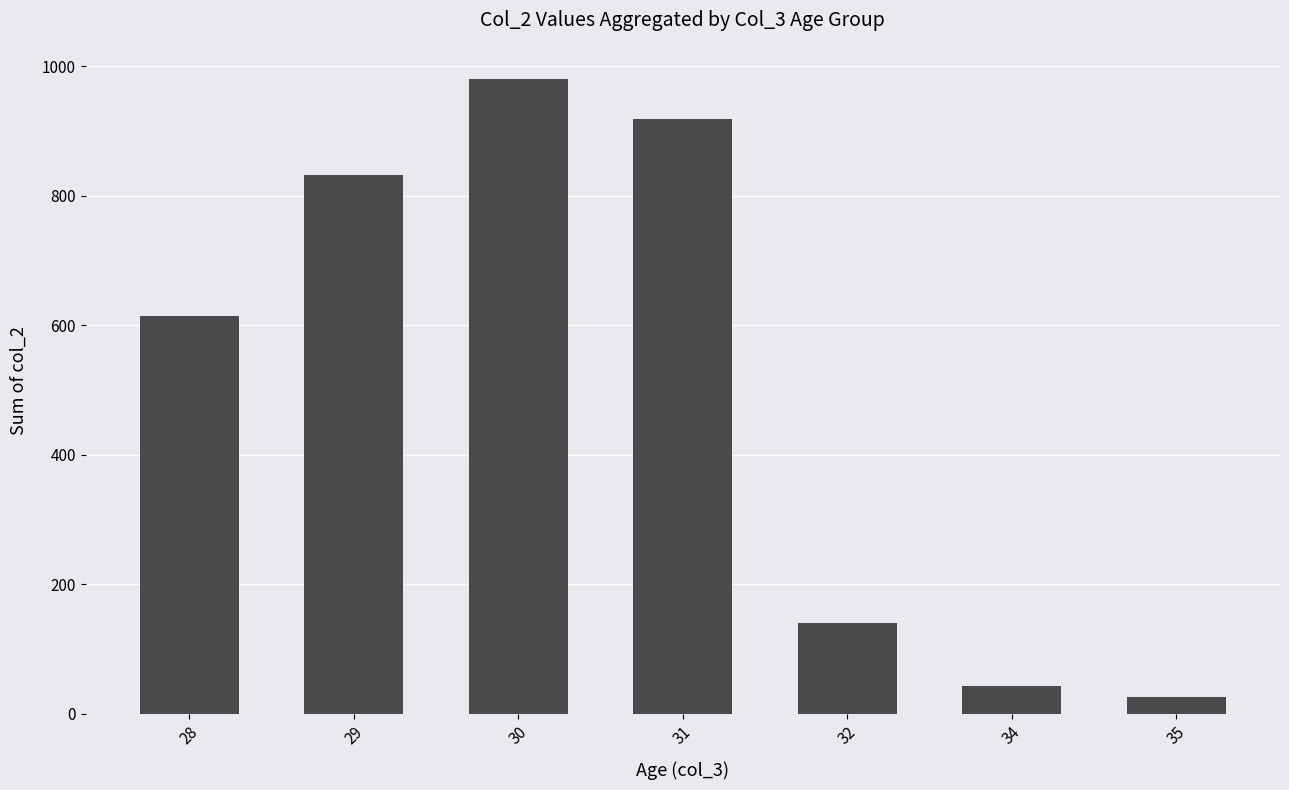

Does the chart contain any negative values?

No